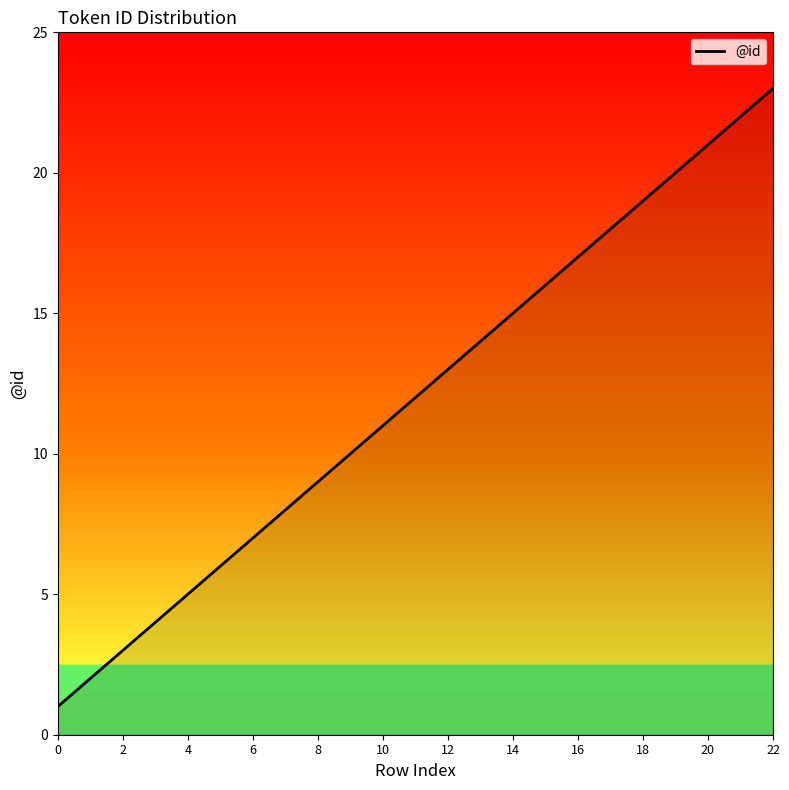

What is the difference between the maximum and minimum values?

22